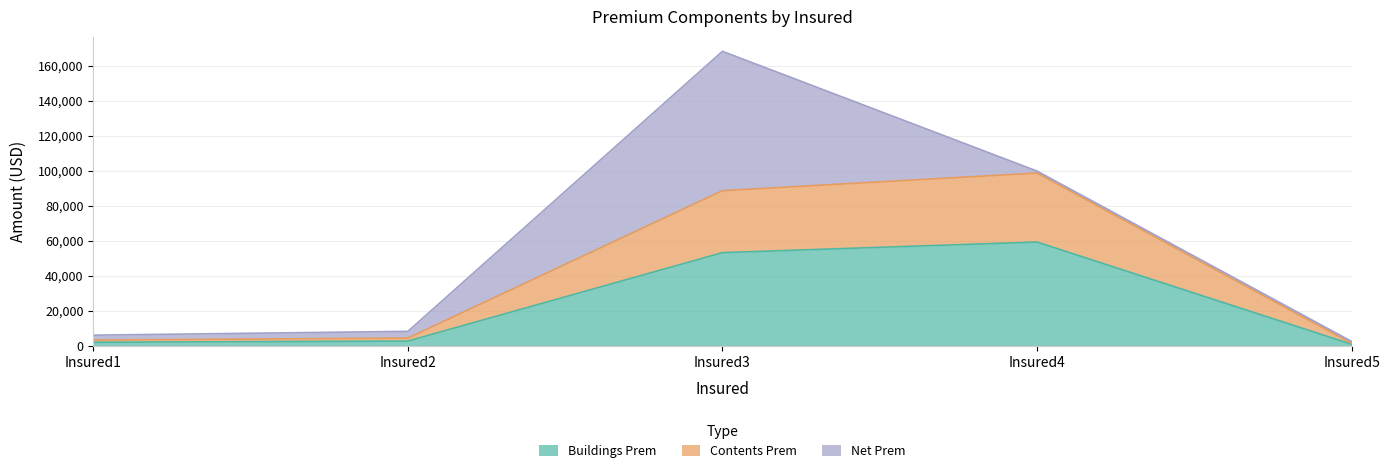

Where is Buildings Prem nearest to the value 29969?

Insured3